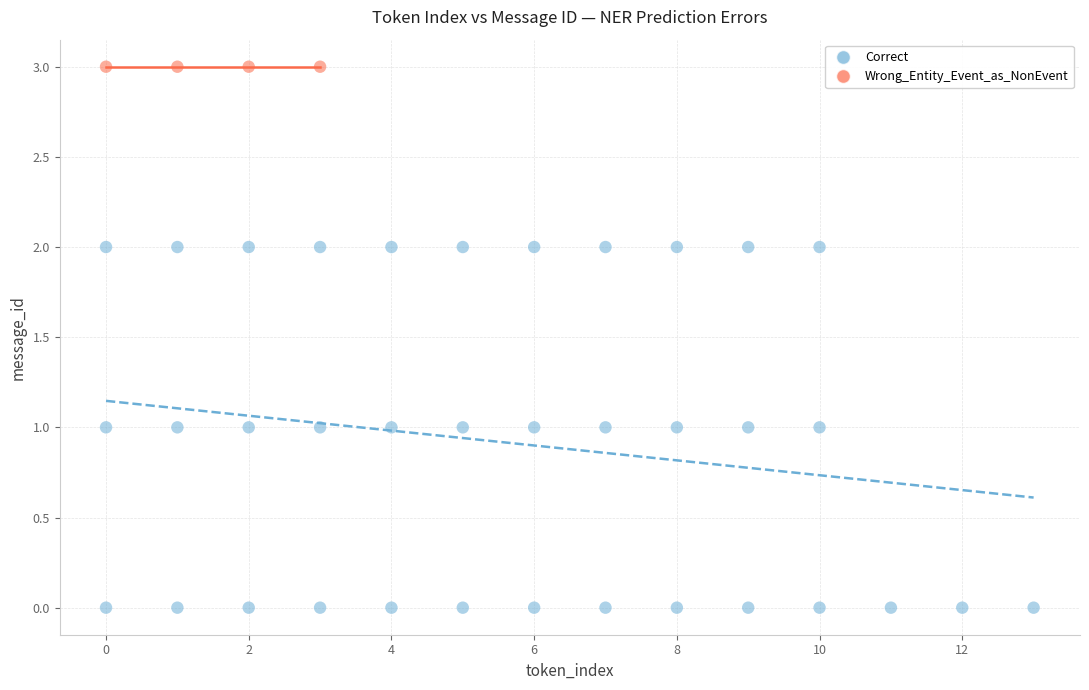

Which series reaches the maximum Y coordinate?

Wrong_Entity_Event_as_NonEvent